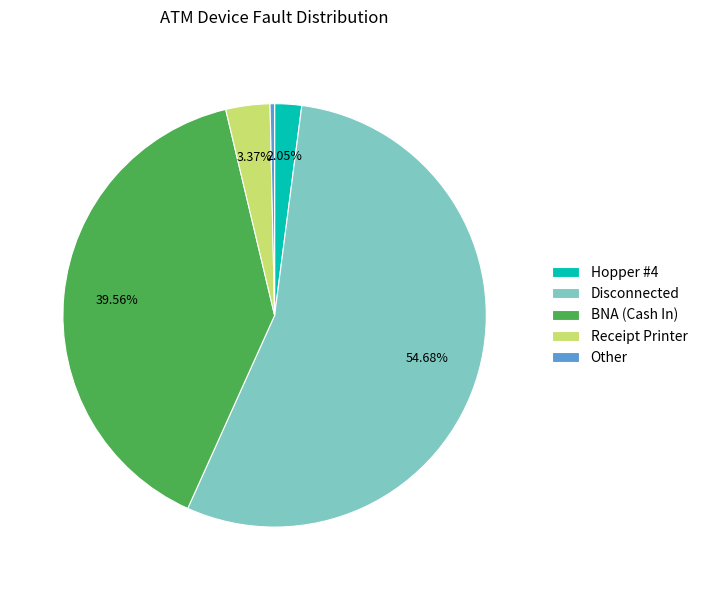

Between Receipt Printer and Disconnected, which is larger?

Disconnected